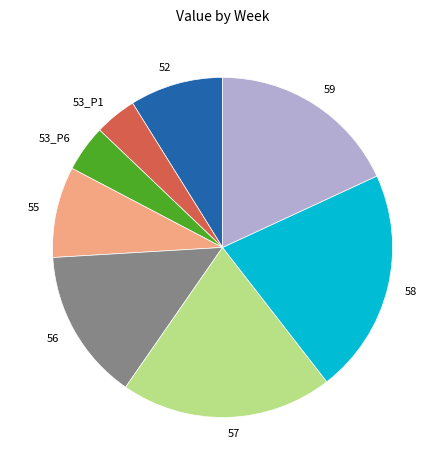

Combined, do 58 and 55 account for over 50%?

No